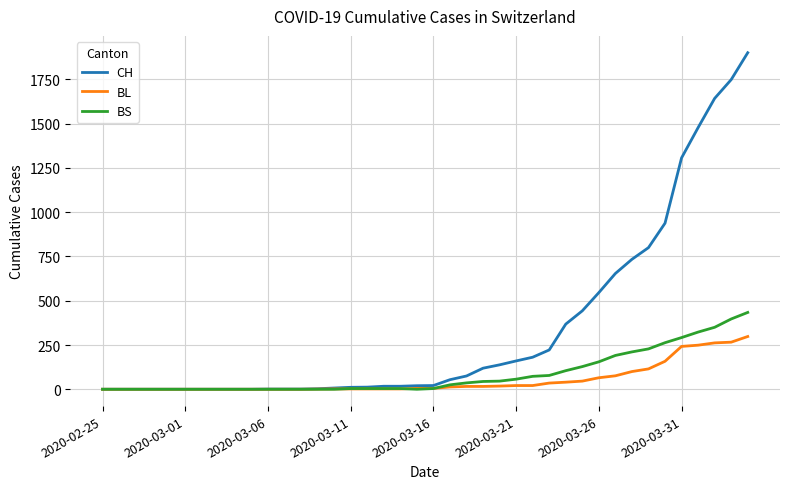

Which series has the largest total across all categories?

CH